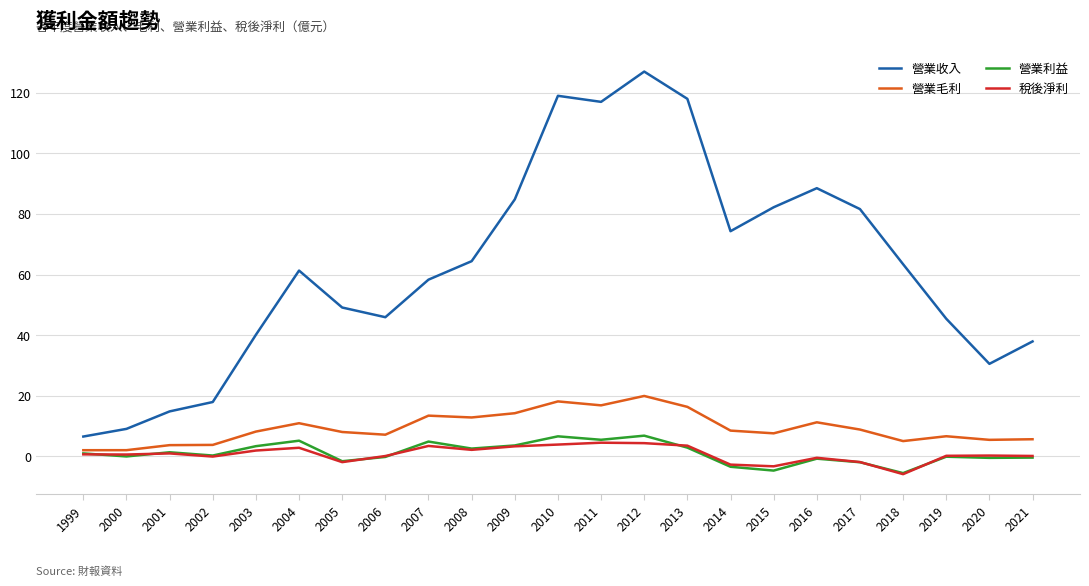

True or false: 營業收入 and 營業毛利 cross at least once.

False